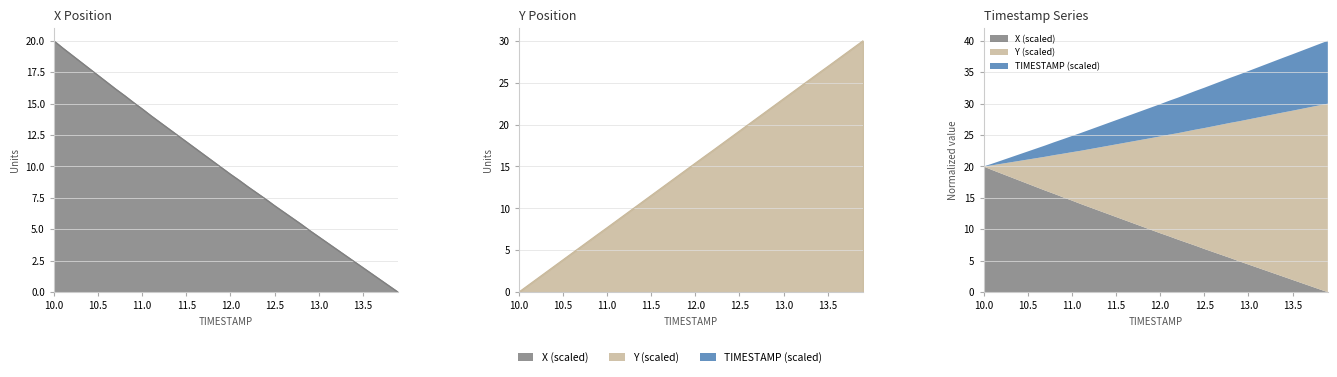

The X series shows 18.3 at 10.3. True or false?

True